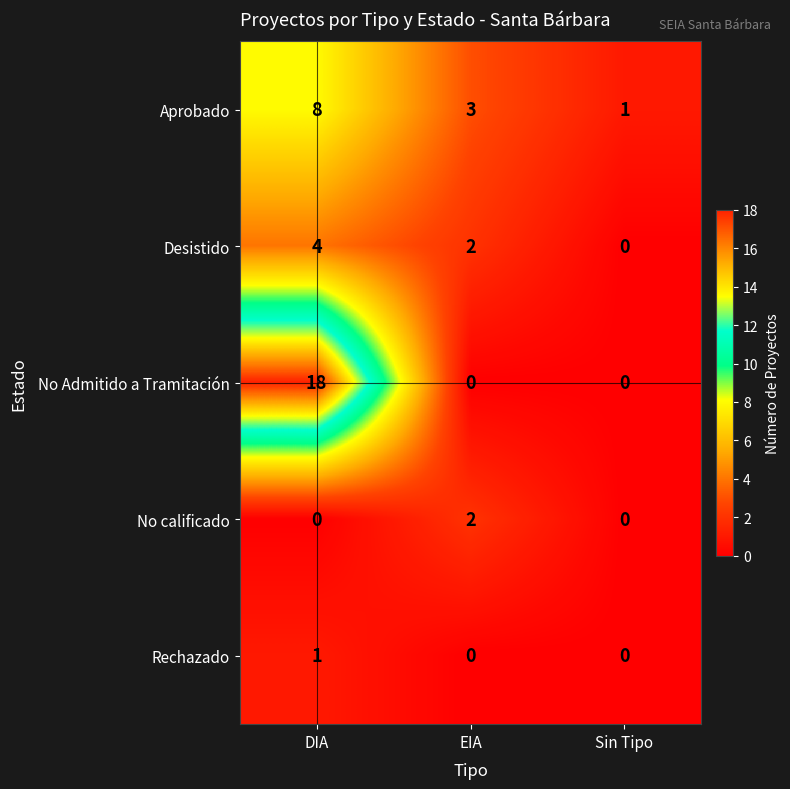

Which series has the widest spread of values?

No Admitido a Tramitación